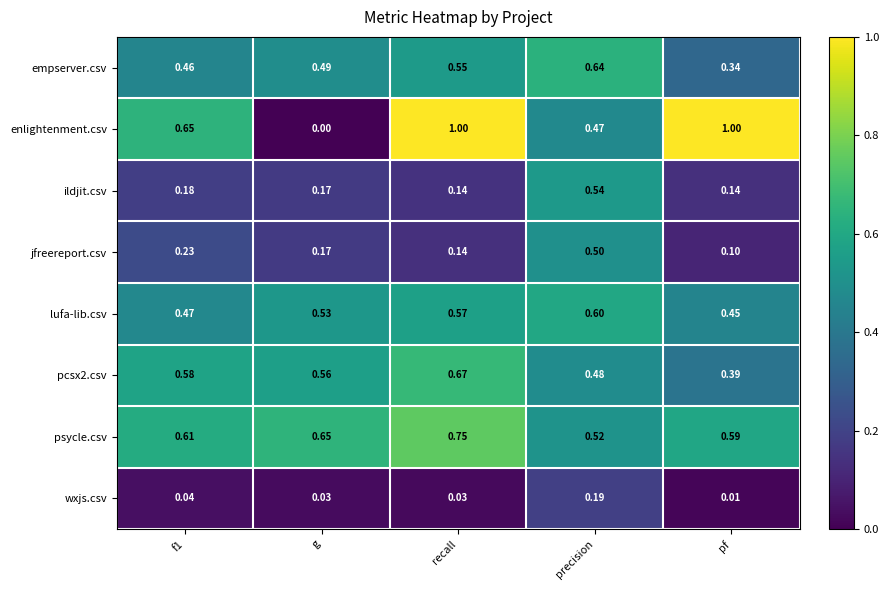

Rank the series at f1 from lowest to highest value.

wxjs.csv, ildjit.csv, jfreereport.csv, empserver.csv, lufa-lib.csv, pcsx2.csv, psycle.csv, enlightenment.csv